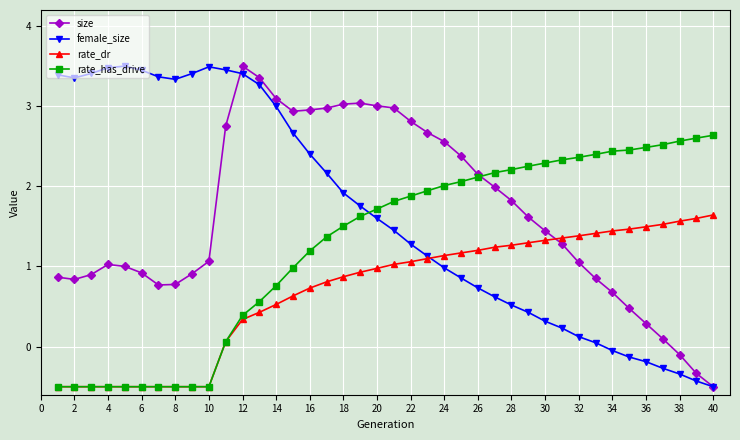

True or false: rate_dr and female_size cross at least once.

True